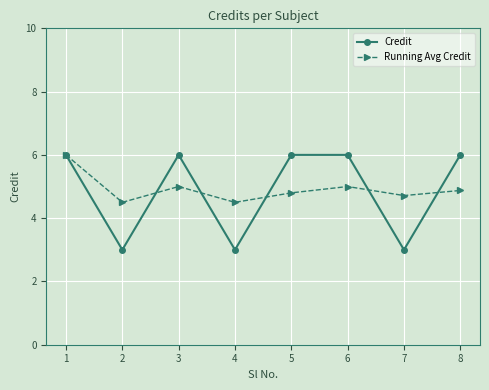

What is the lowest value of the Running Avg Credit series?

4.5